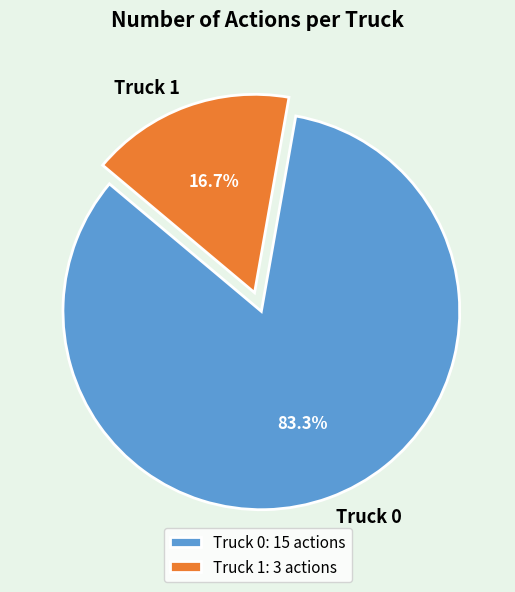

To the nearest percent, what is the combined percentage of Truck 1 and Truck 0?

100%